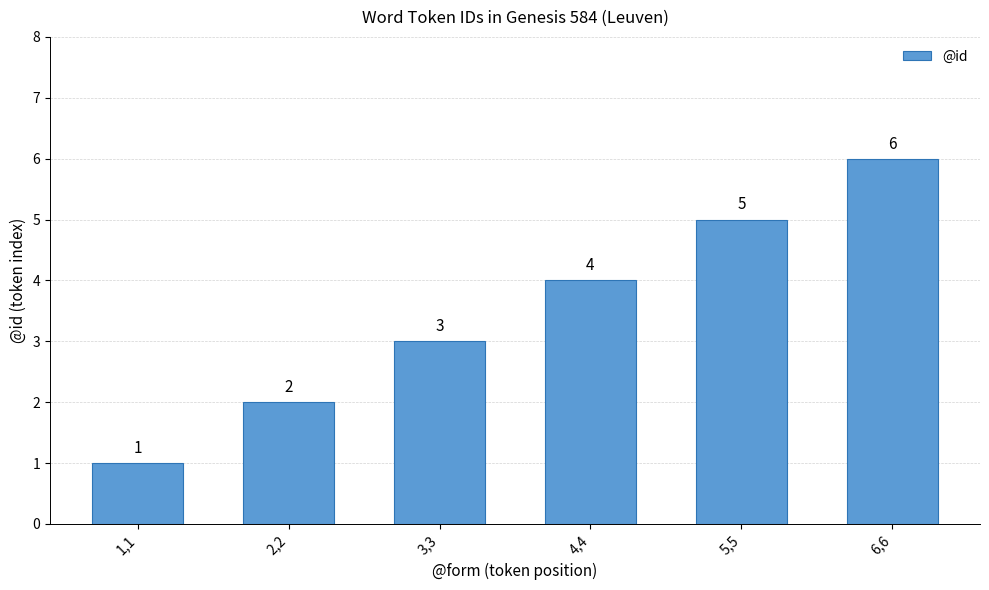

Where is the data nearest to the value 3?

3,3